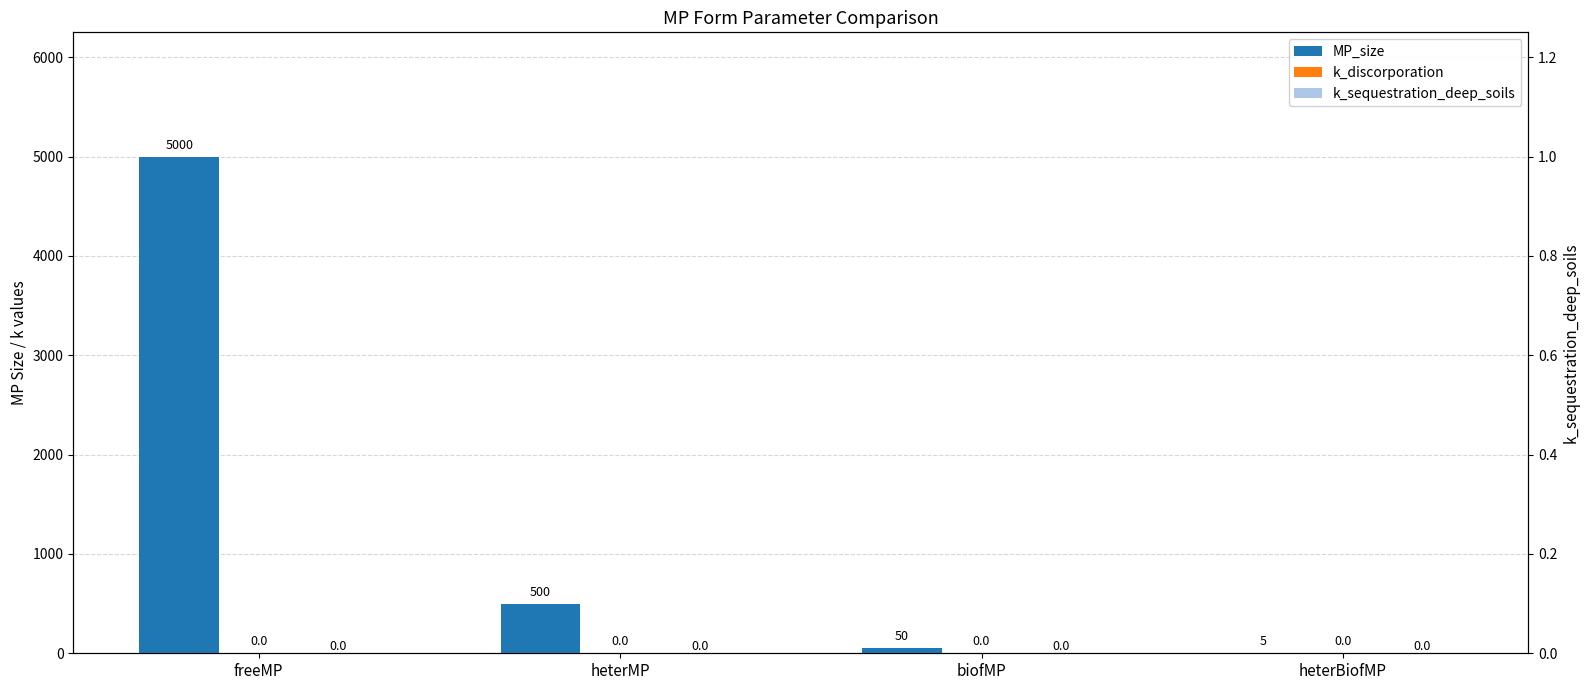

How many distinct data groups are displayed?

3